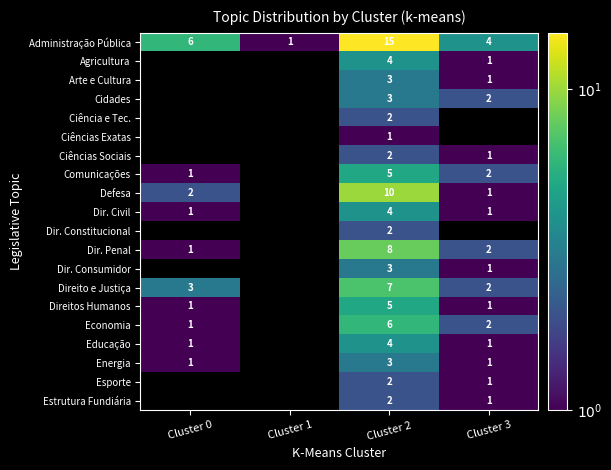

True or false: Ciências Sociais has a value of 1 at Cluster 3.

True